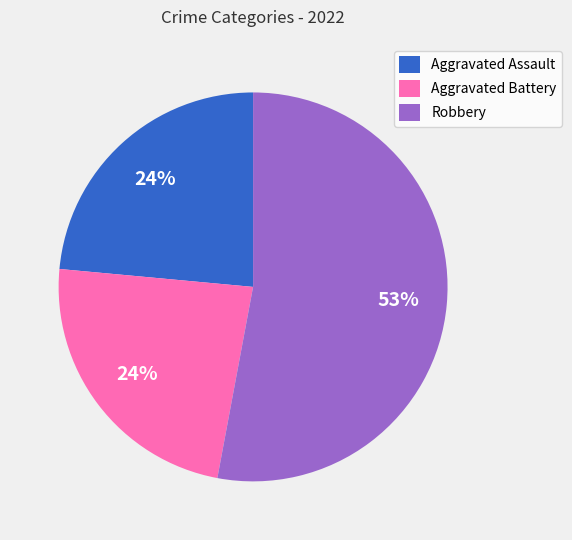

Which category has the biggest portion of the pie?

Robbery